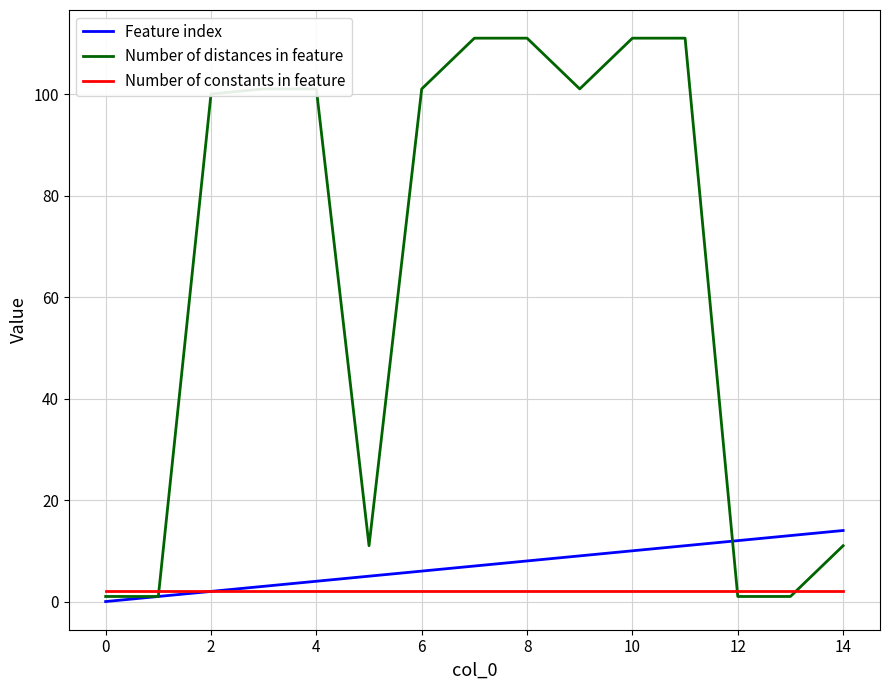

Rank the series by their maximum value, from lowest to highest.

Number of constants in feature, Feature index, Number of distances in feature